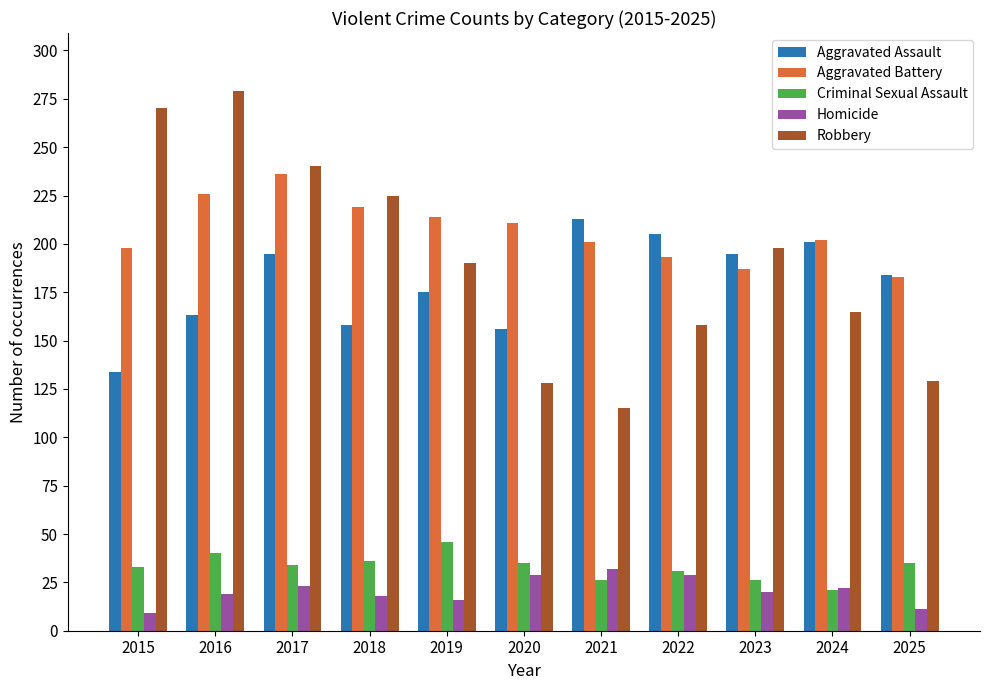

True or false: Criminal Sexual Assault has a value of 46 at 2019.

True